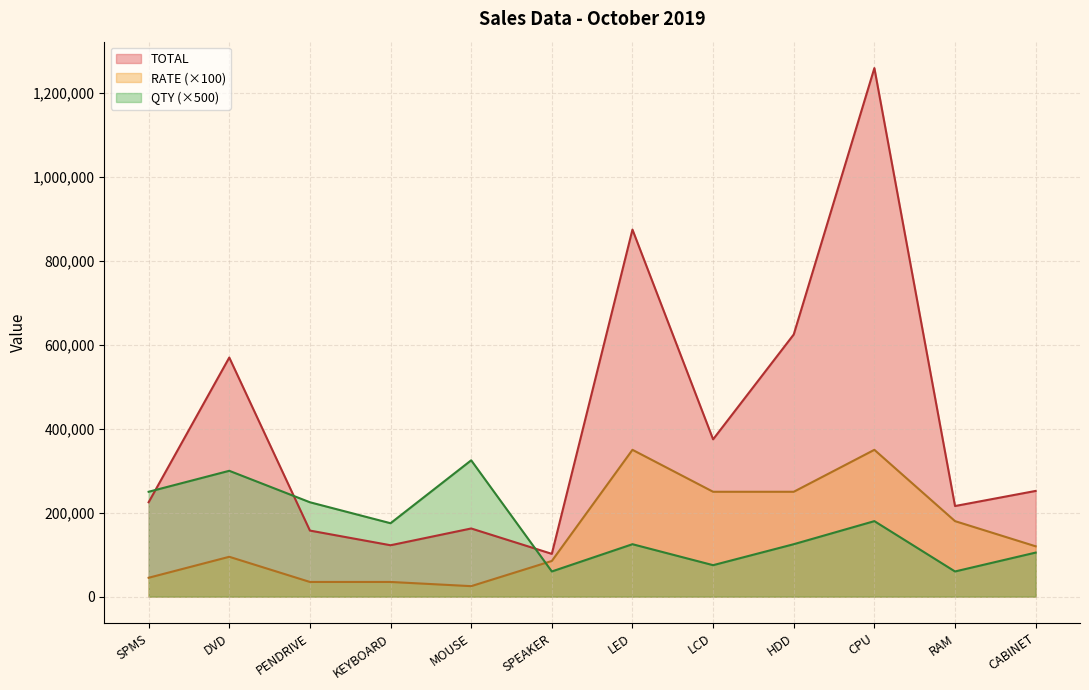

Reading right to left, transcribe all the data shown in this chart.

TOTAL: 252000	216000	1260000	625000	375000	875000	102000	162500	122500	157500	570000	225000
QTY: 105000	60000	180000	125000	75000	125000	60000	325000	175000	225000	300000	250000
RATE: 120000	180000	350000	250000	250000	350000	85000	25000	35000	35000	95000	45000